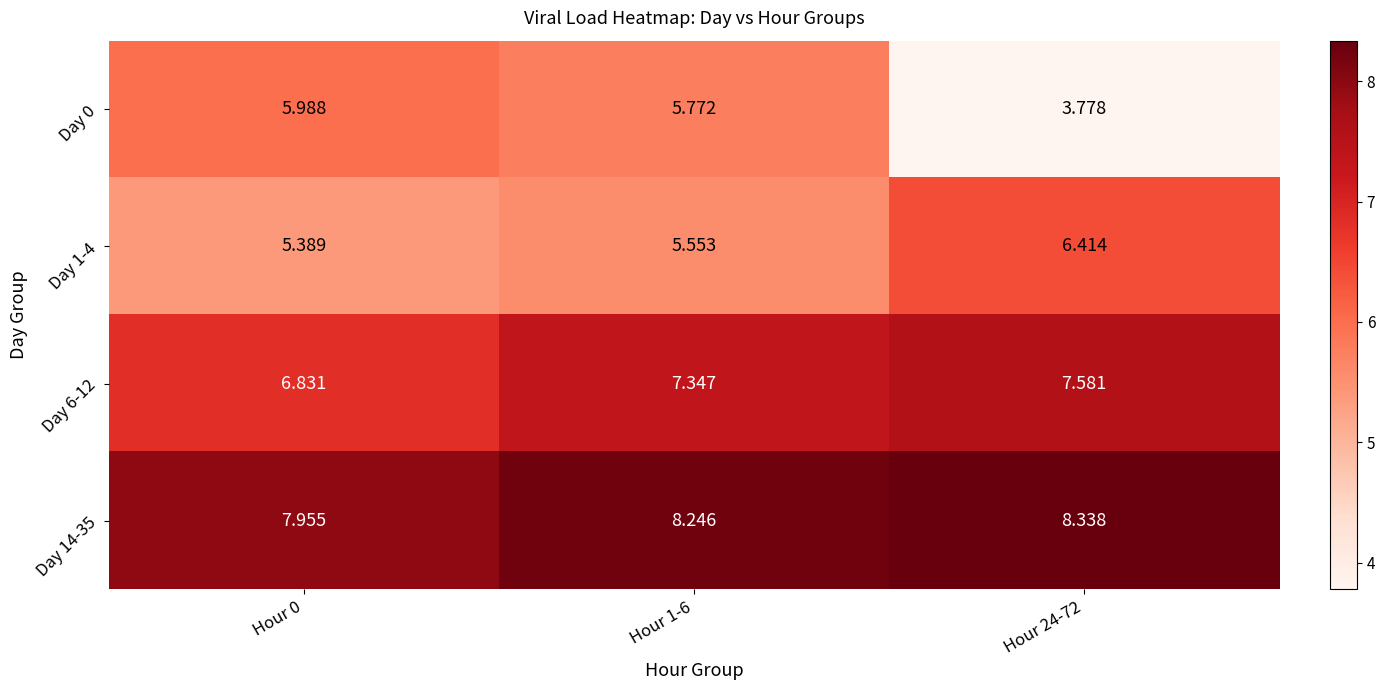

Is the value of Day 1-4 at Hour 24-72 greater than the value of Day 14-35 at Hour 1-6?

No